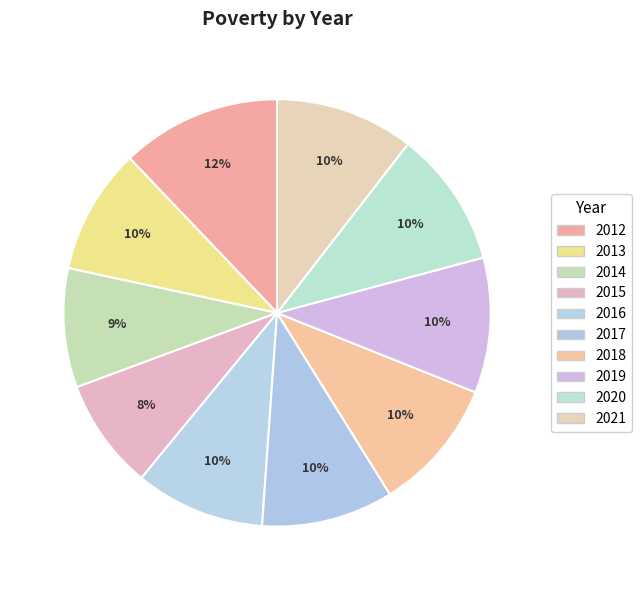

Count the number of slices in the pie.

10